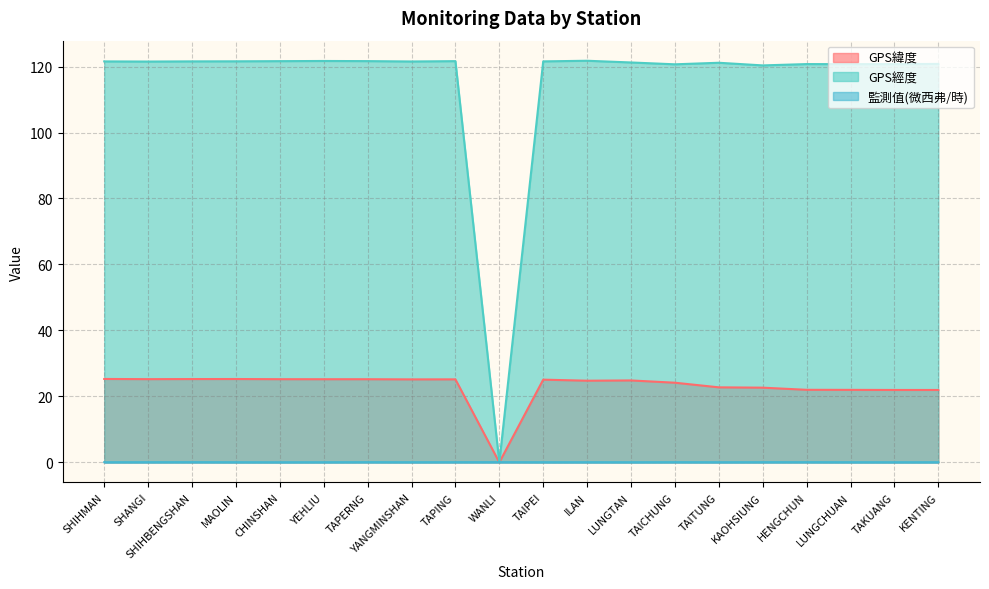

What is the total value across all series at SHIHBENGSHAN?

146.9